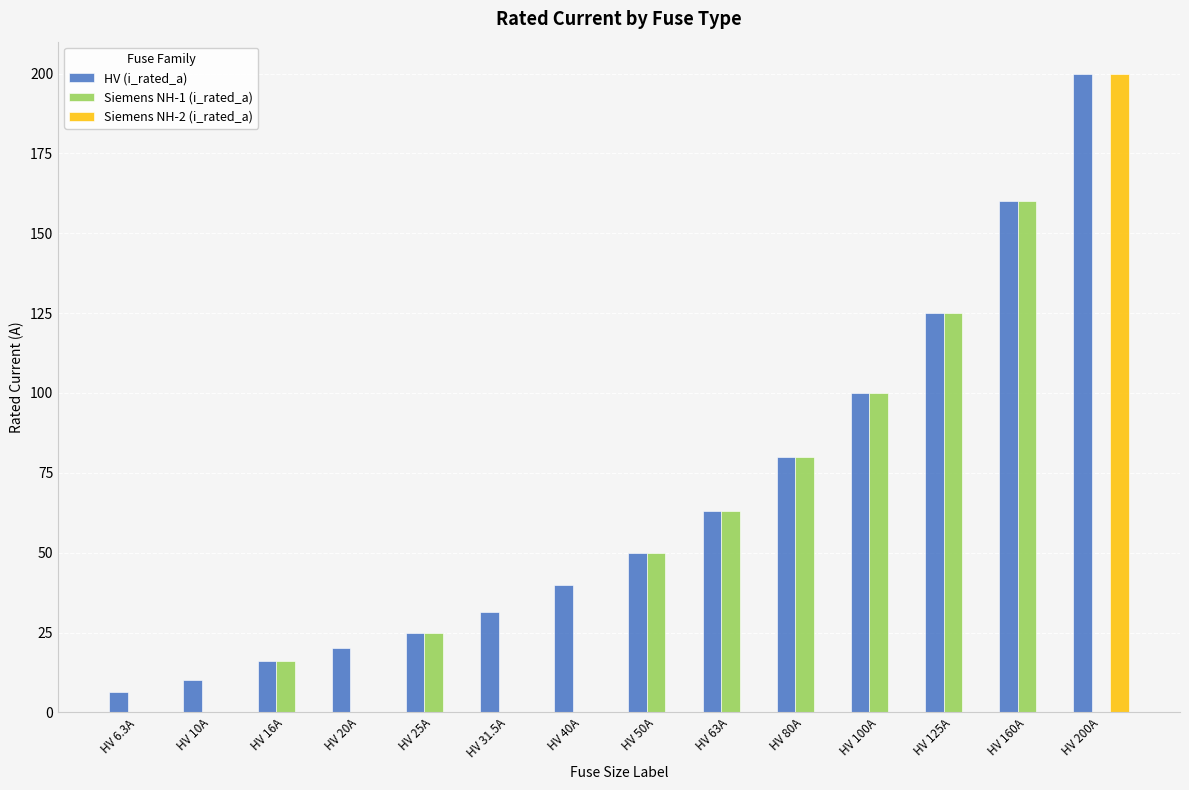

What is the greatest value displayed?

200.0